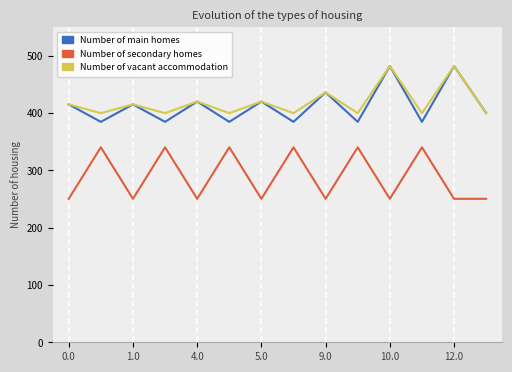

What is the maximum value for Number of vacant accommodation?

482.0